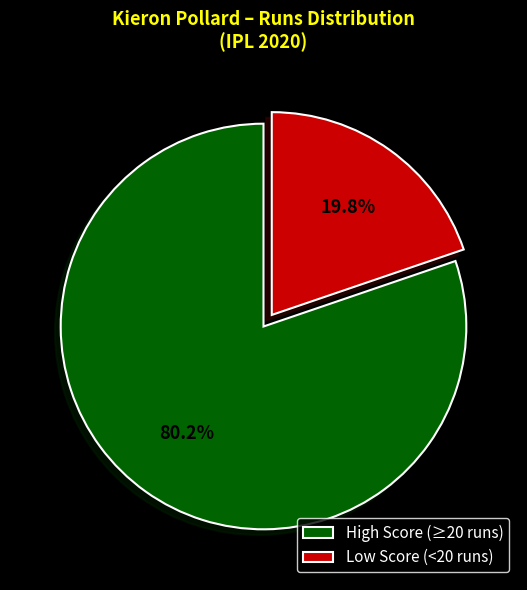

Approximately how many times larger is the value at High Score (≥20 runs) compared to Low Score (<20 runs)?

4.1